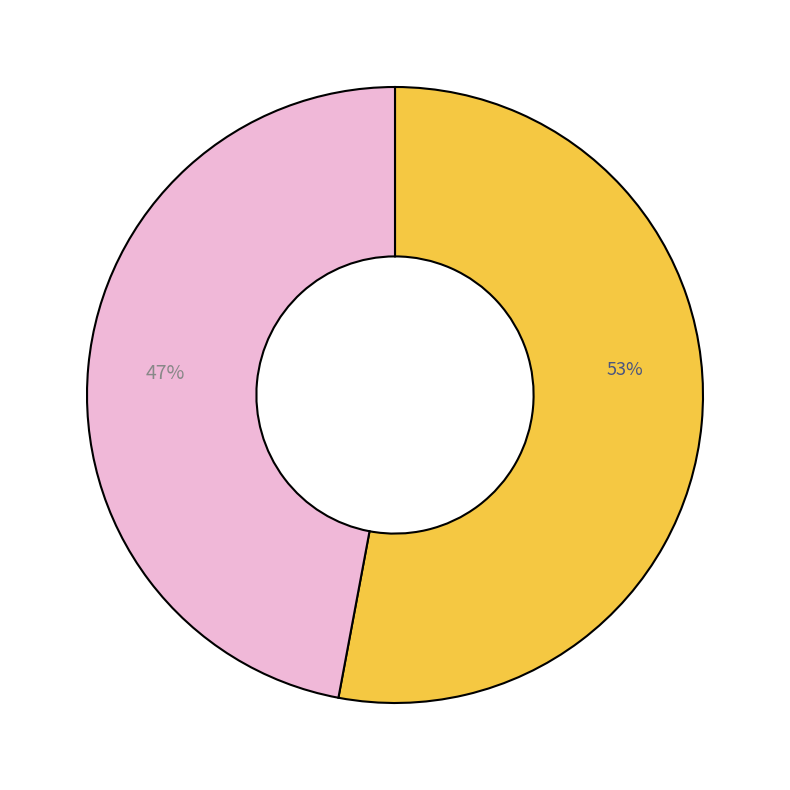

To the nearest percent, what is the average slice percentage?

50%